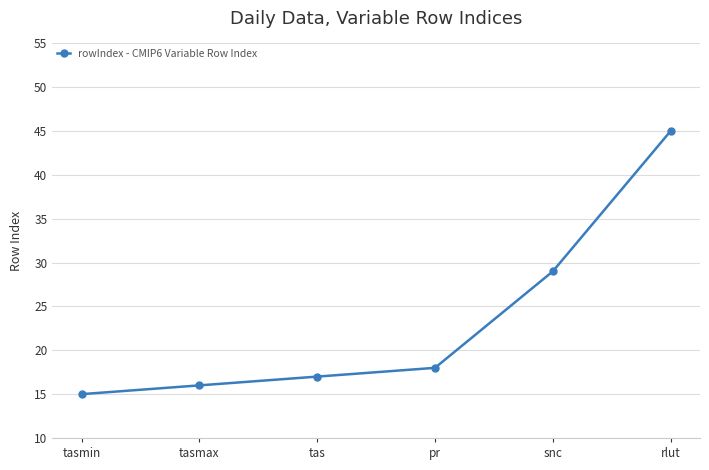

Which category has the highest value across all series?

rlut